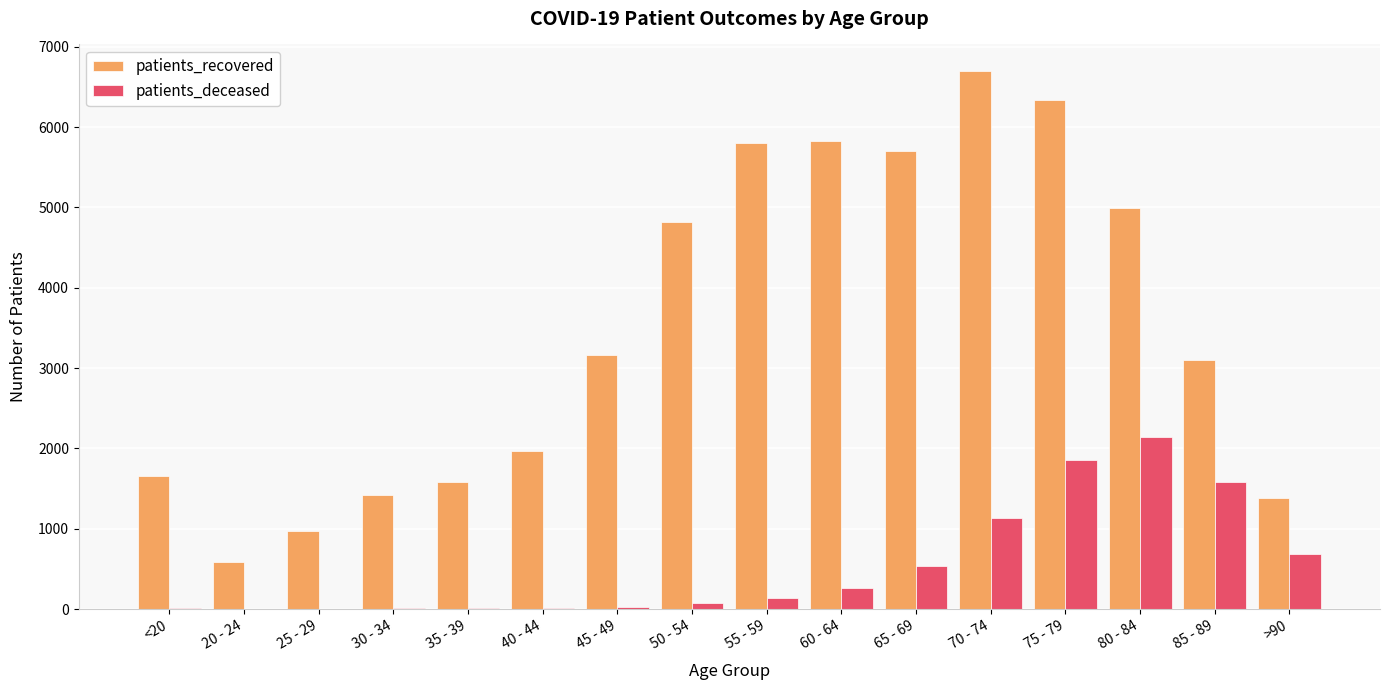

Between 30 - 34 and 65 - 69, which series saw the biggest shift?

patients_recovered